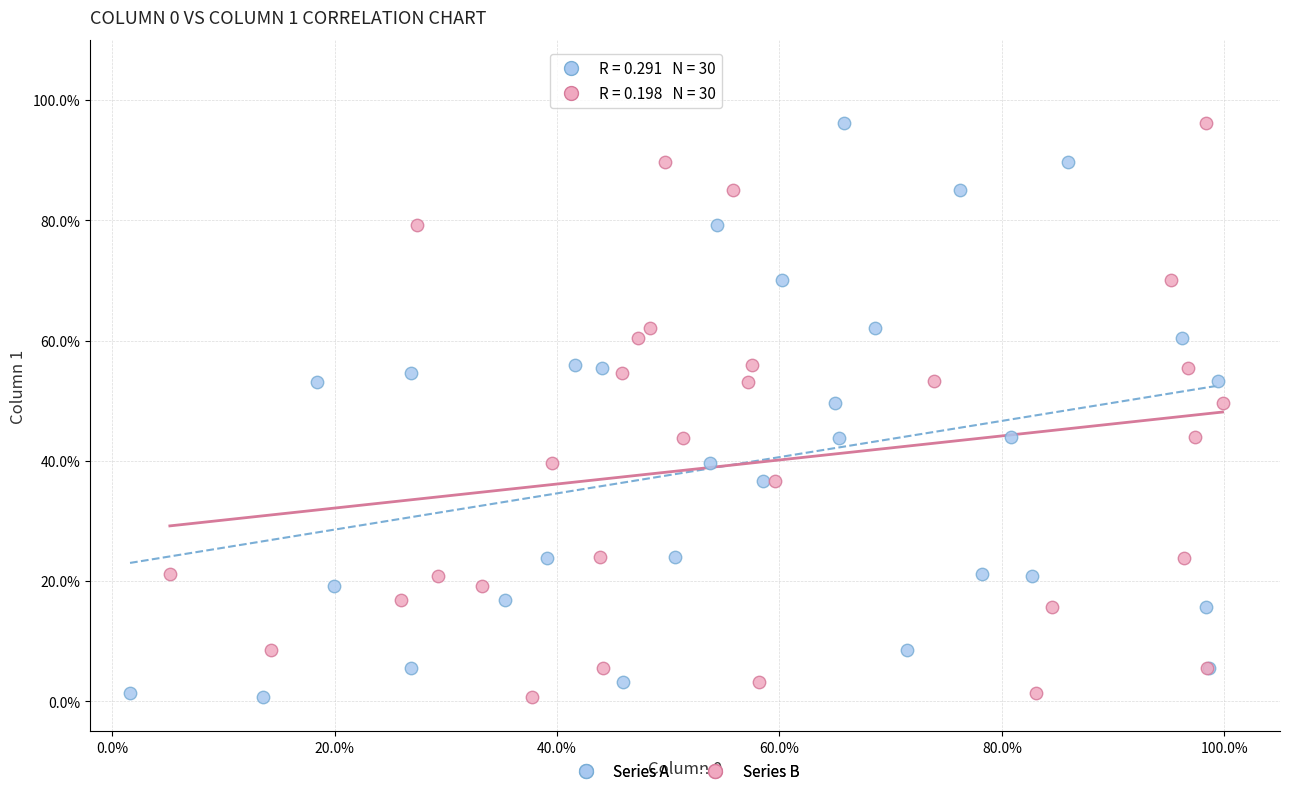

What are all the series names shown in the legend?

Series A, Series B